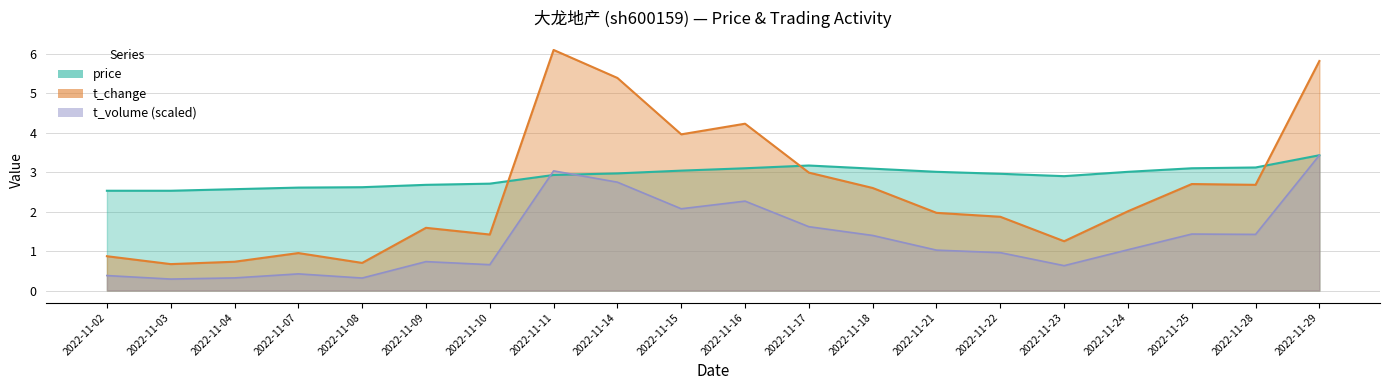

How many times do t_change and price cross each other?

3